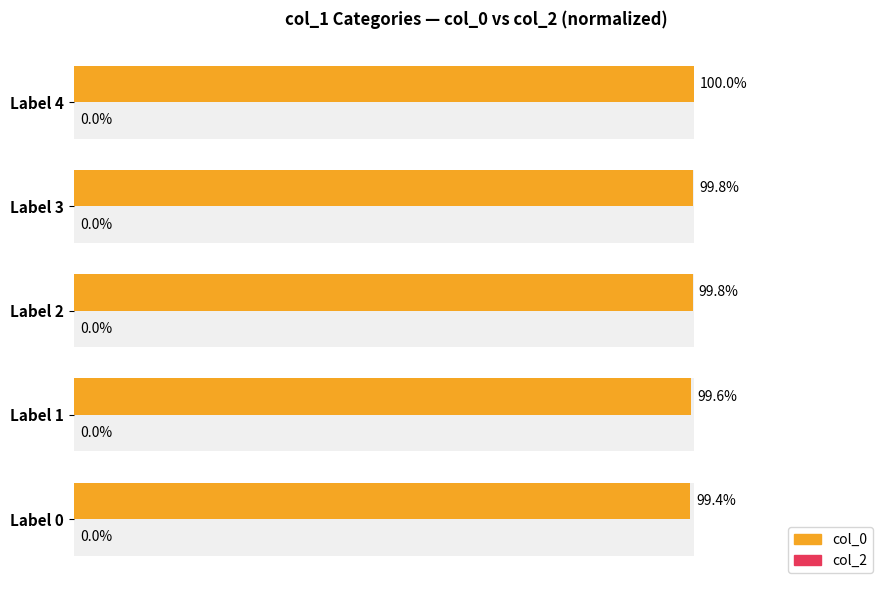

What is the difference between the maximum and minimum values in the col_0 series?

0.6